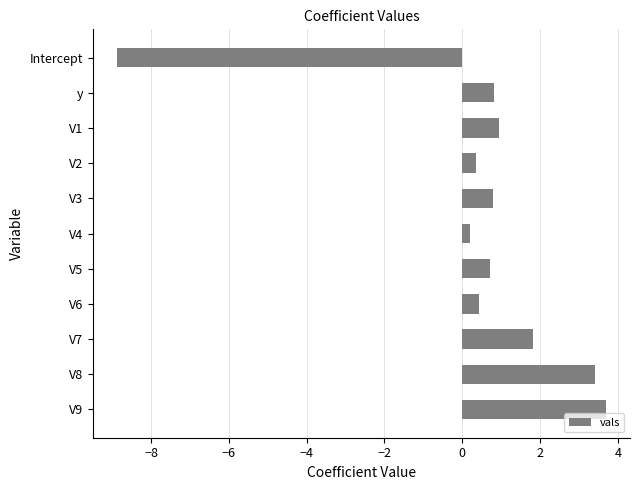

Between V9 and V2, which is larger?

V9